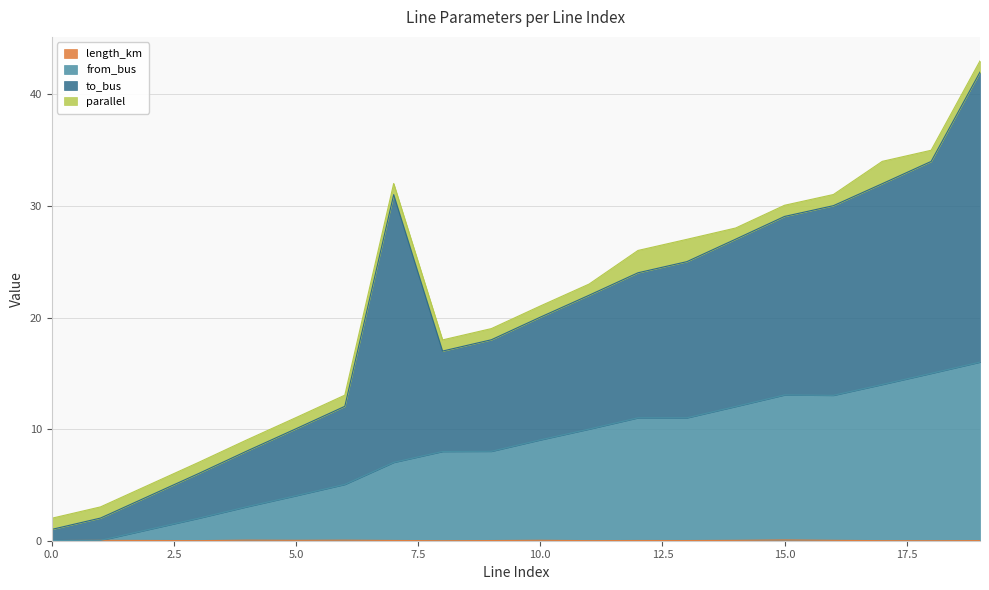

At which category is the sum across all series the highest?

19